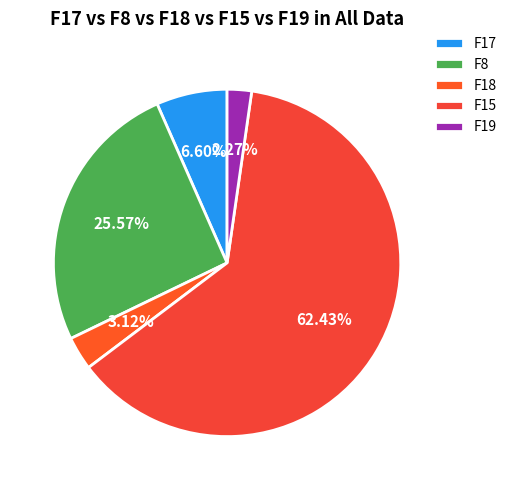

How many slices are in this pie chart?

5